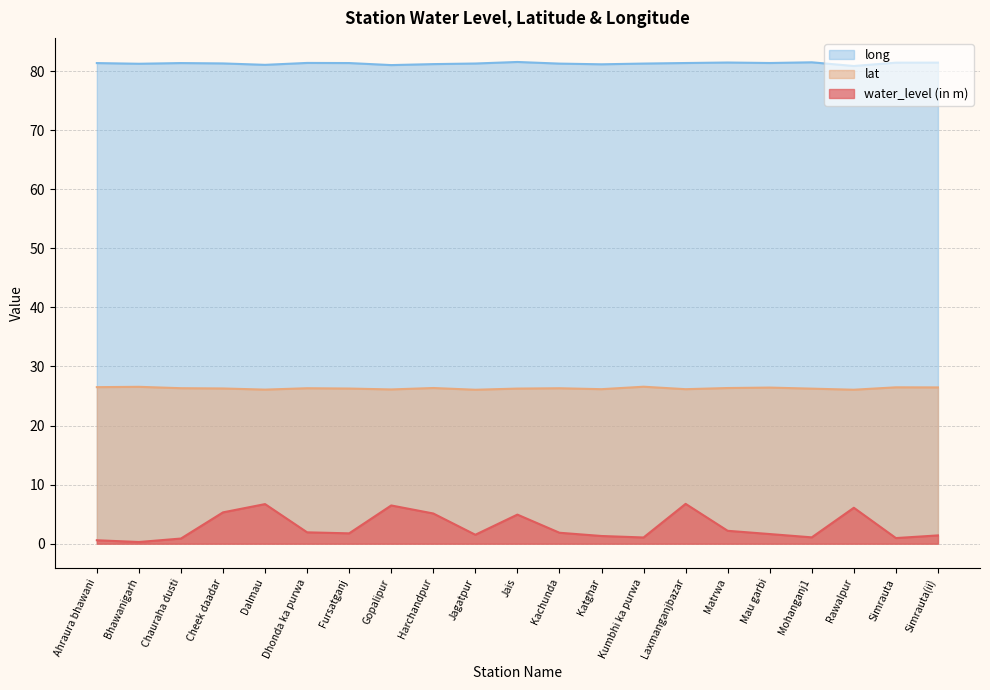

What is the difference between the maximum and minimum values in the long series?

0.7